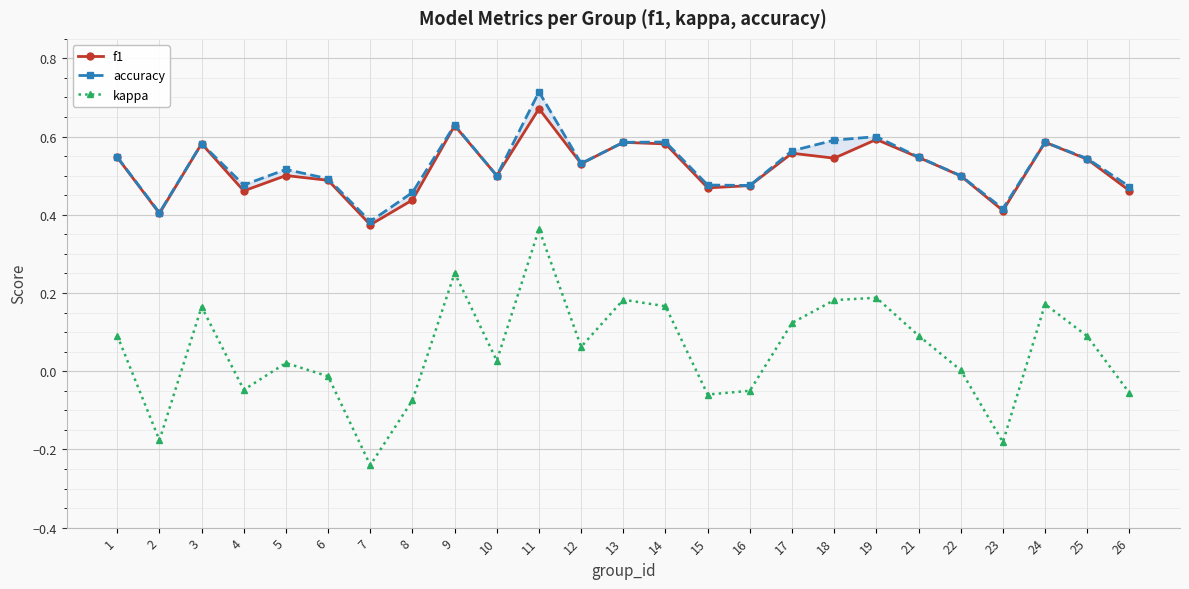

Which series has the largest total across all categories?

accuracy